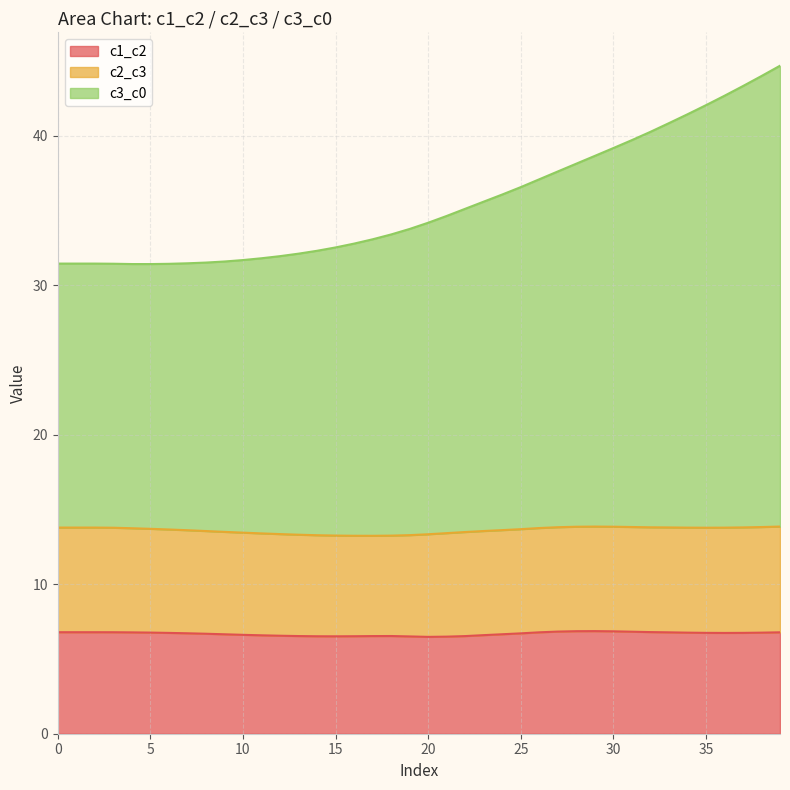

What are all the series names shown in the legend?

c1_c2, c2_c3, c3_c0